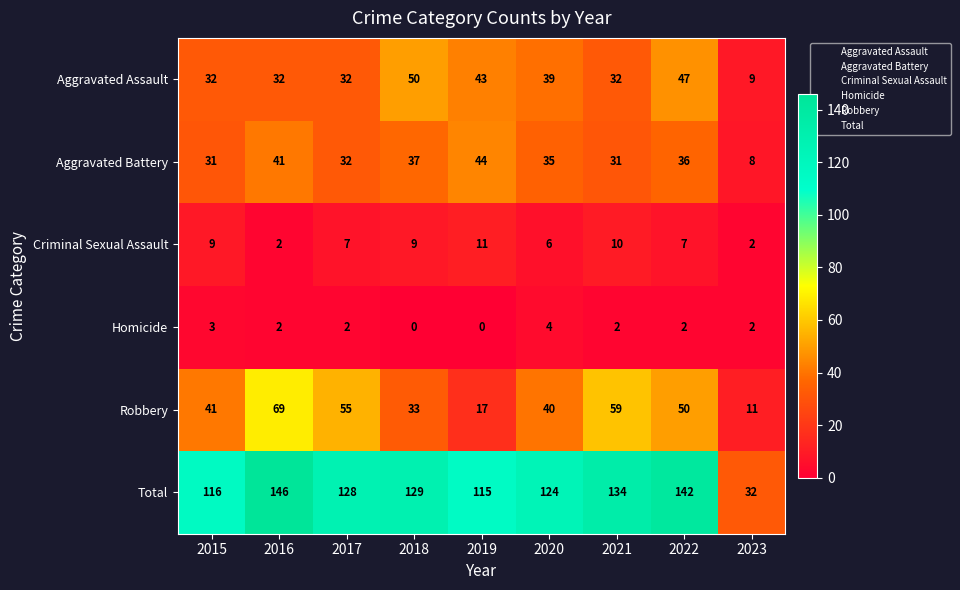

Read the Aggravated Assault value at 2015, to the nearest 10.

30